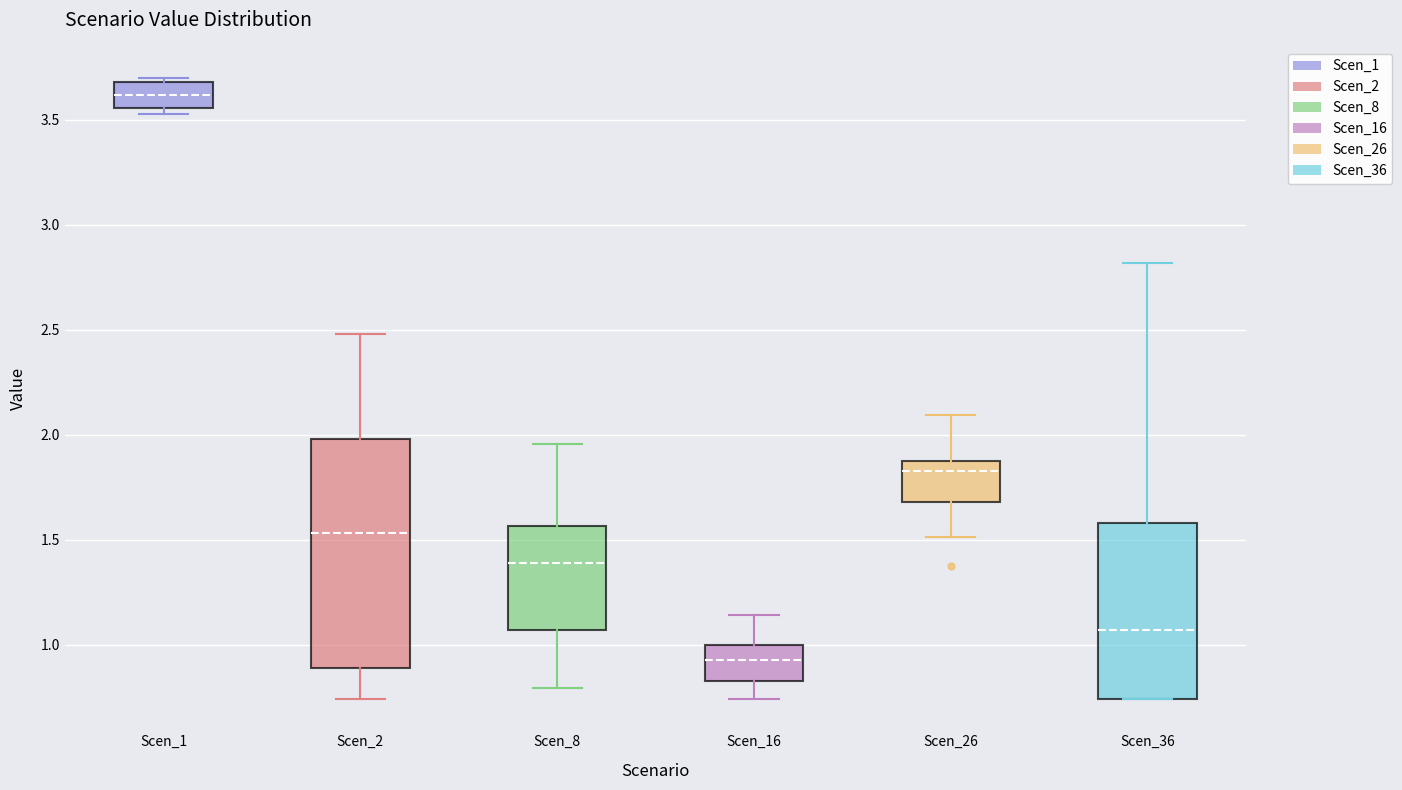

Reading left to right, read every box against the y-axis: the position of its median line, the range the box covers, and the ends of its whiskers. The values are not printed on the chart, so give them approximately, as read against the axis.

Scen_1: median 3.60, box 3.55 to 3.70, whiskers 3.55 (just below the box's lower edge) to 3.70 (just above the box's upper edge)
Scen_2: median 1.55, box 0.90 to 2.00, whiskers 0.75 to 2.50
Scen_8: median 1.40, box 1.05 to 1.55, whiskers 0.80 to 1.95
Scen_16: median 0.95, box 0.85 to 1.00, whiskers 0.75 to 1.15
Scen_26: median 1.85, box 1.70 to 1.90, whiskers 1.50 to 2.10
Scen_36: median 1.05, box 0.75 to 1.60, whiskers 0.75 to 2.80